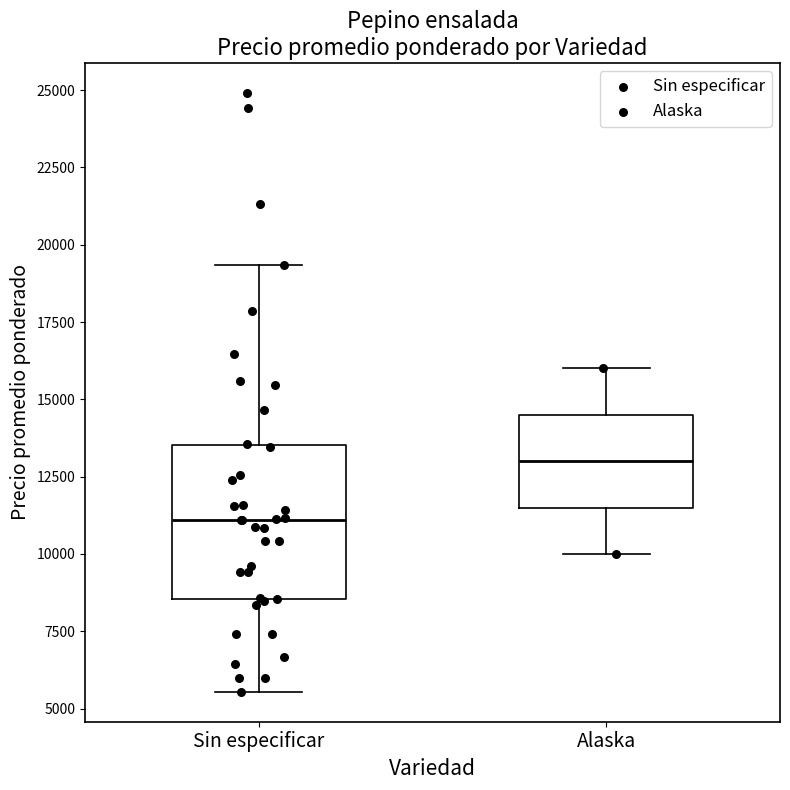

Reading left to right, transcribe this box plot: for each box, give where its median line is, the range the box spans, and where its two whiskers end, as read against the y-axis. The values are not printed on the chart, so give them approximately, as read against the axis.

Sin especificar: median 11000, box 8500 to 13500, whiskers 5500 to 19500
Alaska: median 13000, box 11500 to 14500, whiskers 10000 to 16000